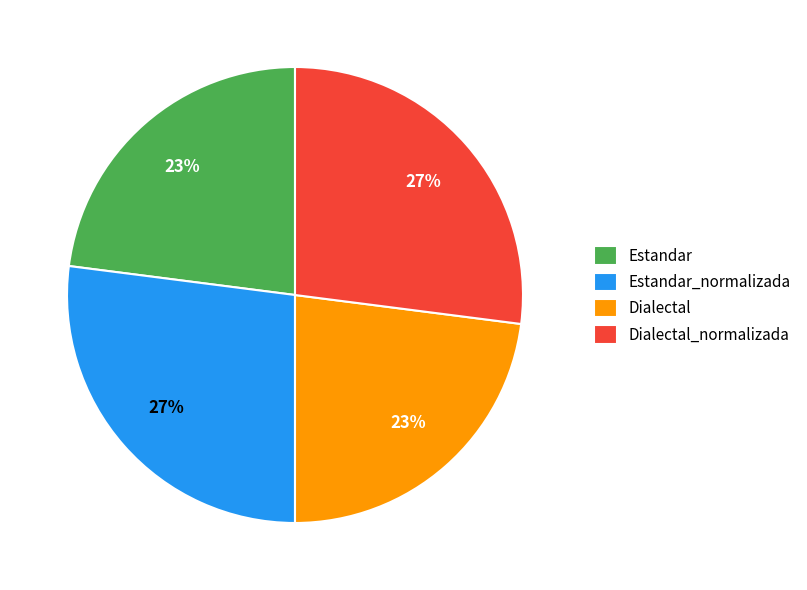

Do Dialectal_normalizada and Estandar_normalizada together represent more than half of the pie?

Yes